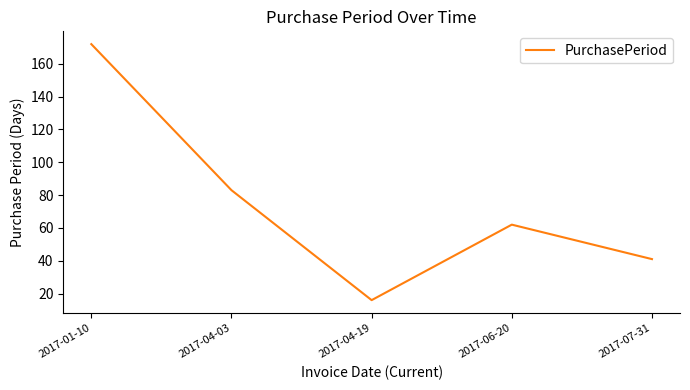

The value at 2017-07-31 is 65. True or false?

False